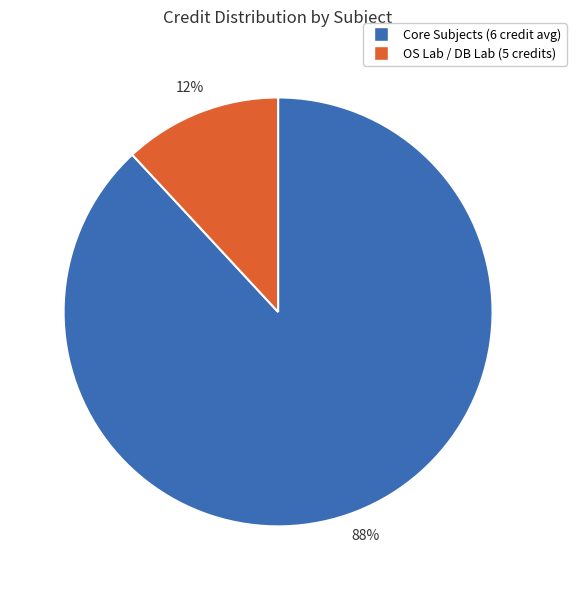

Does any single category account for the majority?

Yes